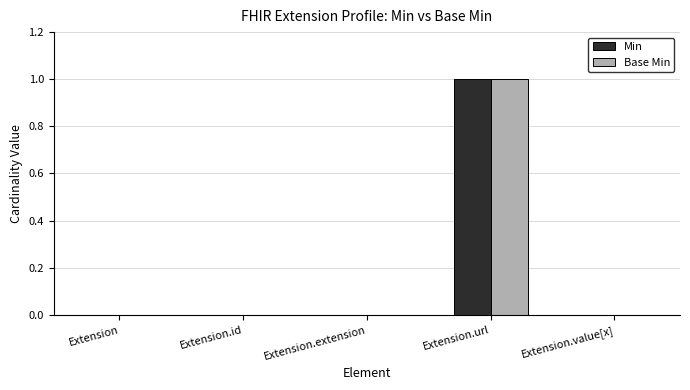

Is the value of Base Min at Extension.url greater than the value of Min at Extension.value[x]?

Yes